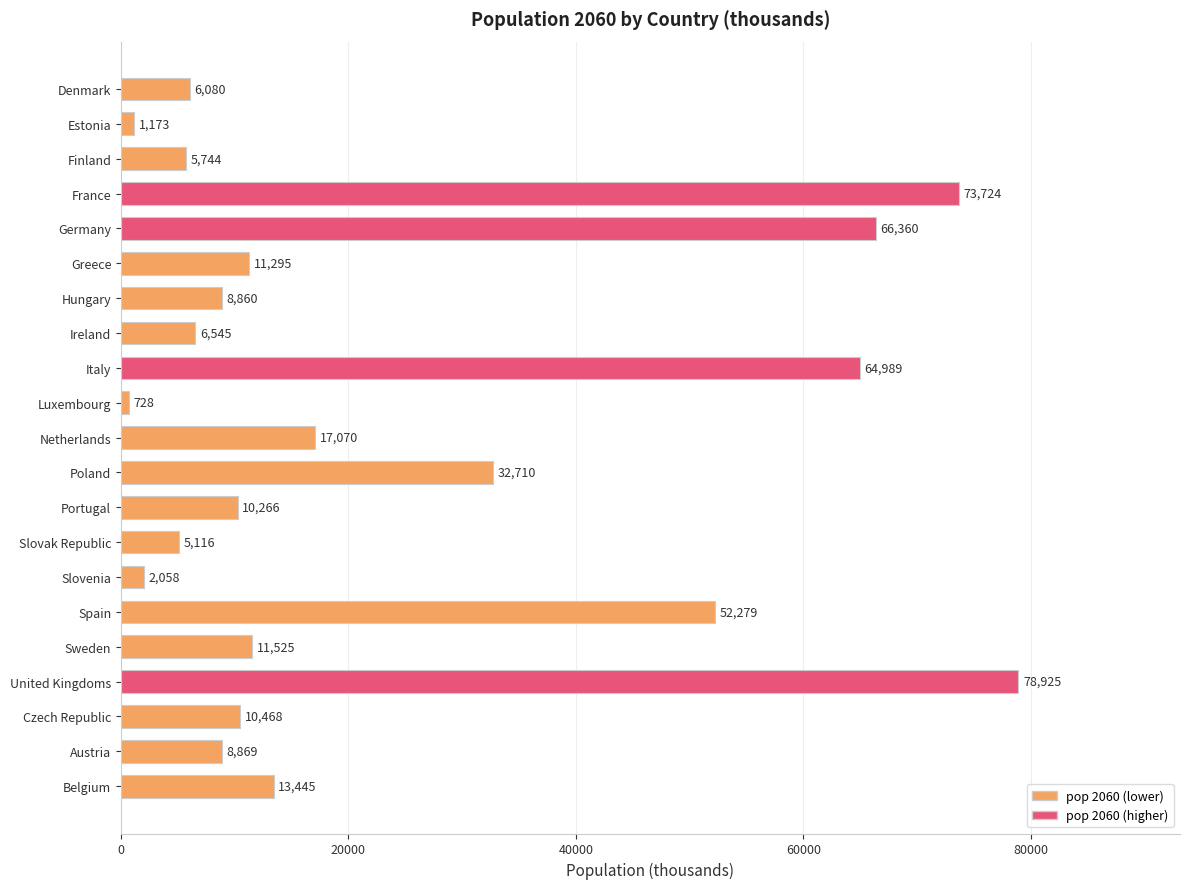

Does the chart contain stacked bars?

No